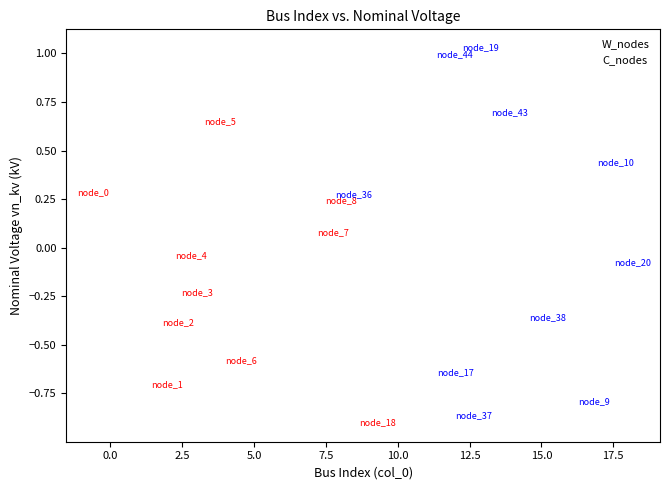

Which series reaches the minimum Y coordinate?

W_nodes